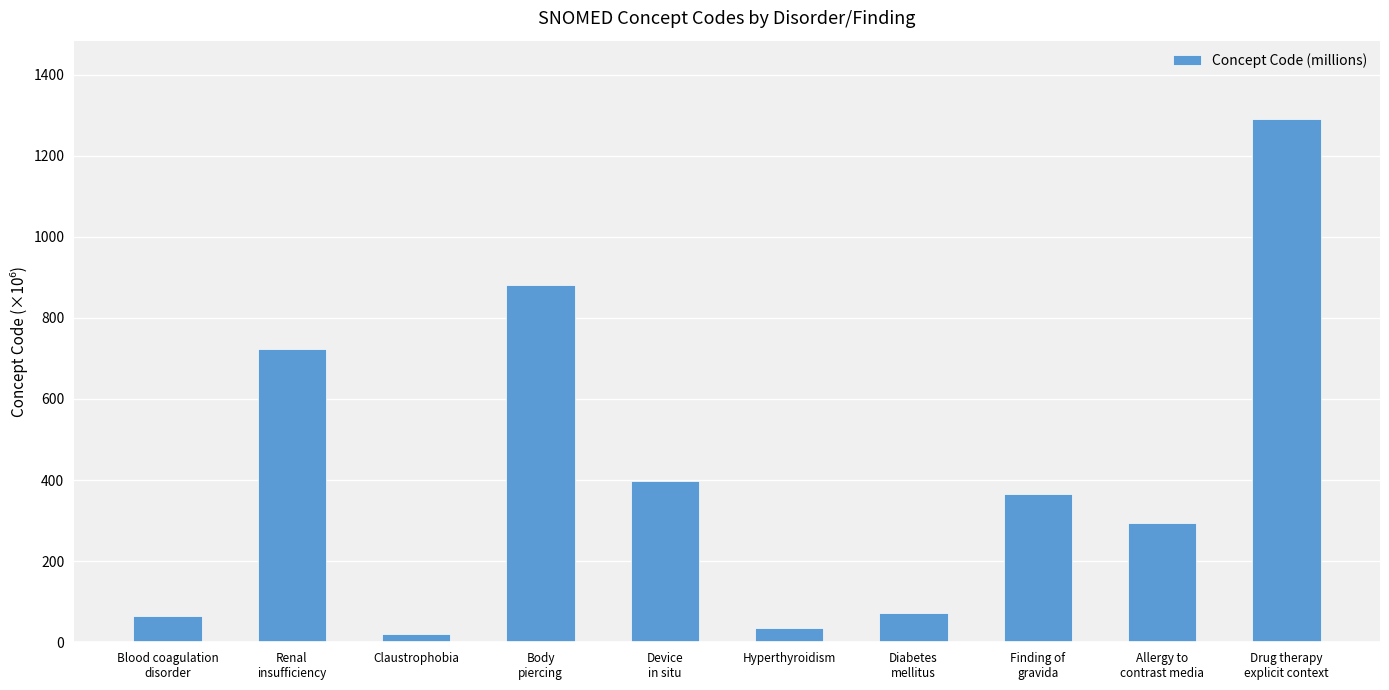

What is the sum of all values?

4143.1